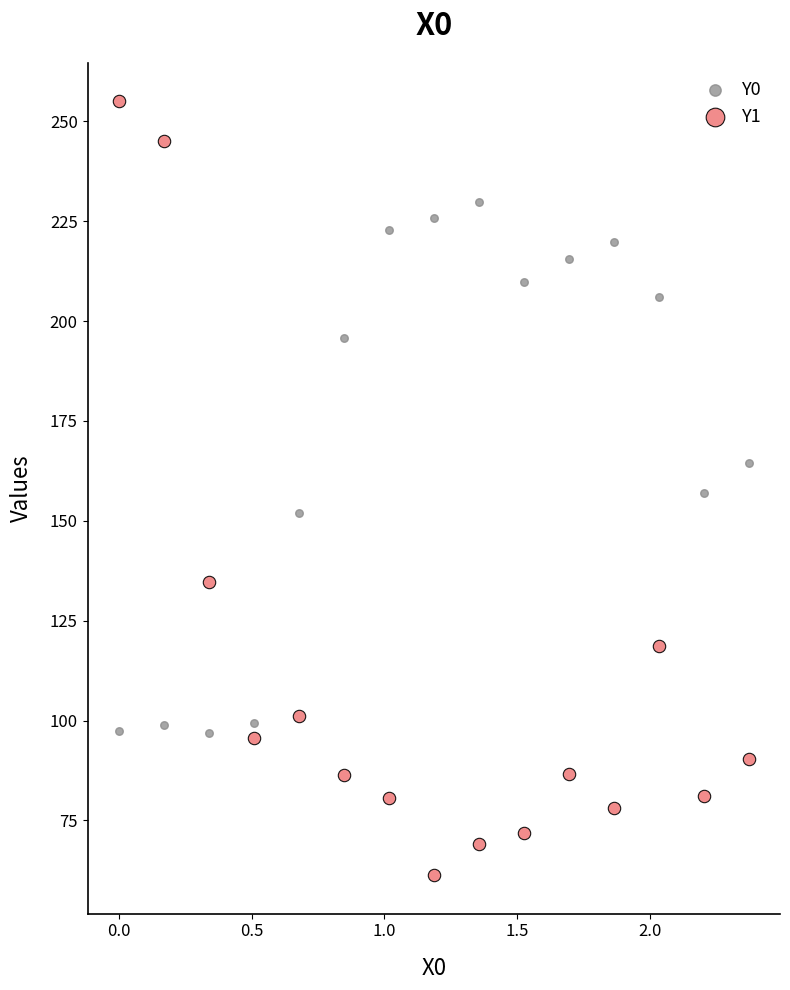

Which series reaches the maximum Y coordinate?

Y1